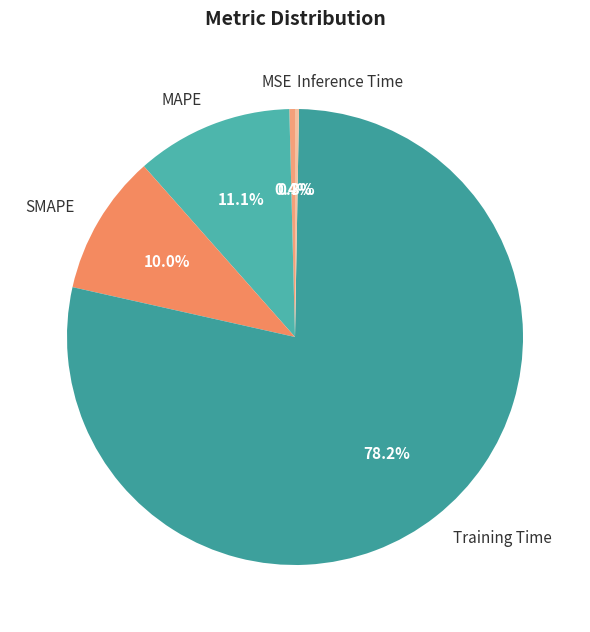

Which has a higher value, Inference Time or Training Time?

Training Time